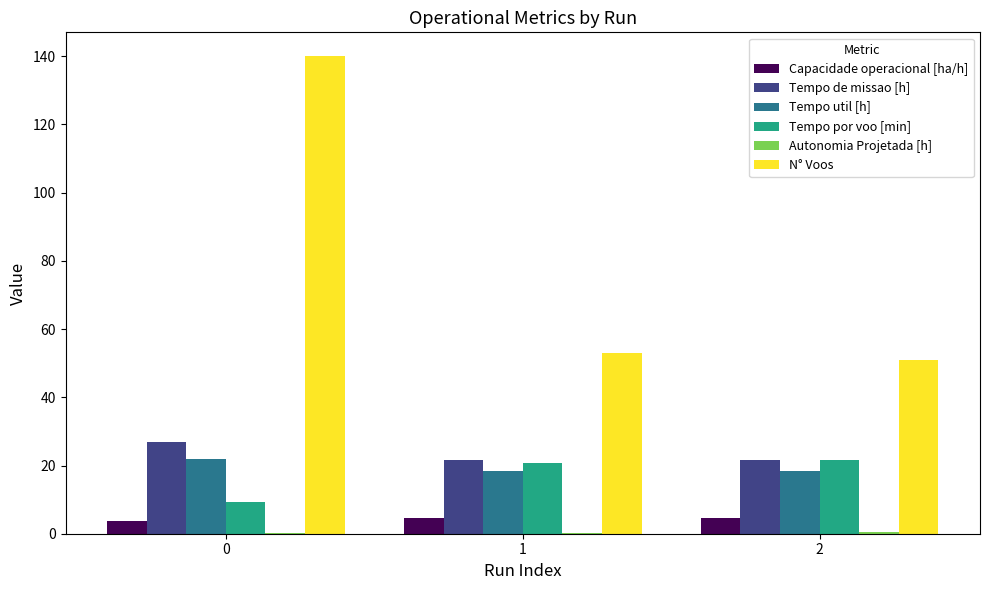

The Tempo util [h] series shows 12.8 at 0. True or false?

False